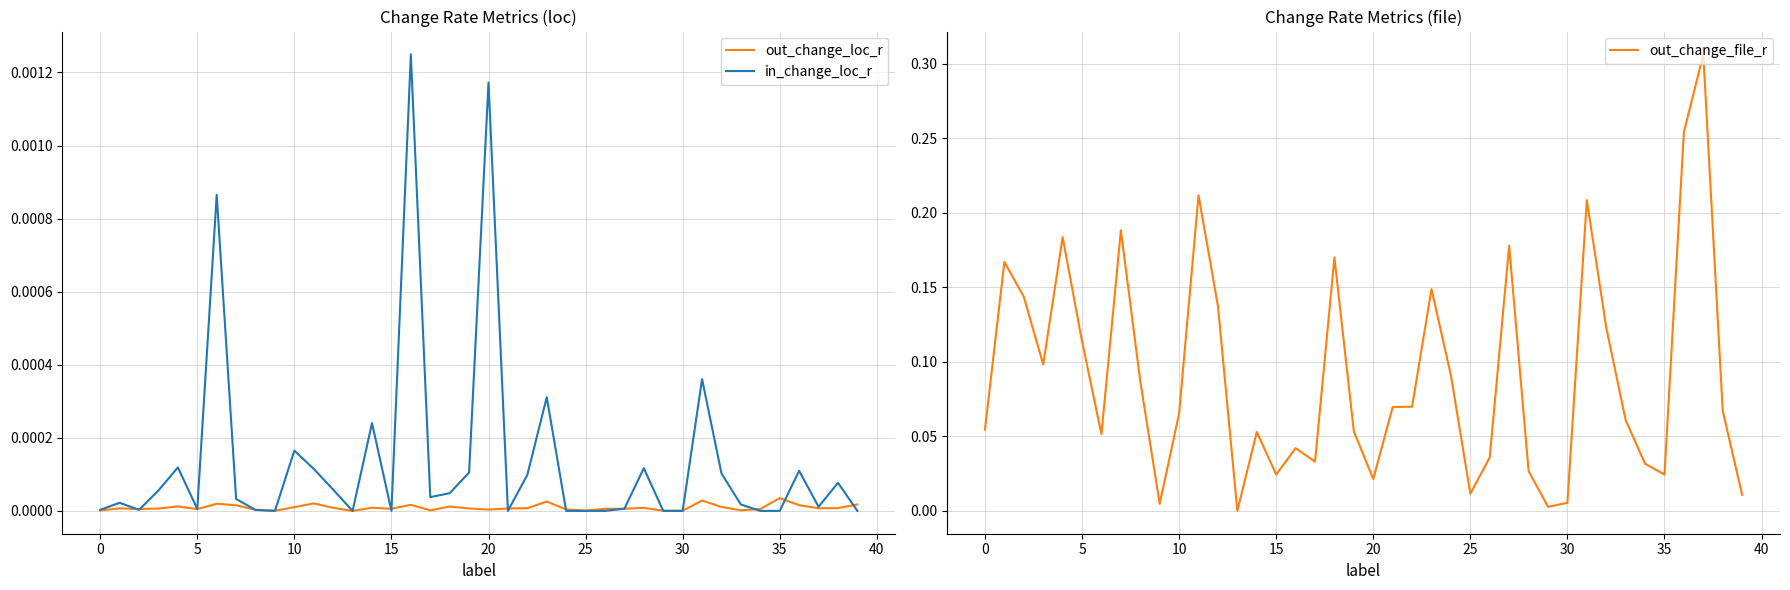

At which category is the sum across all series the highest?

37